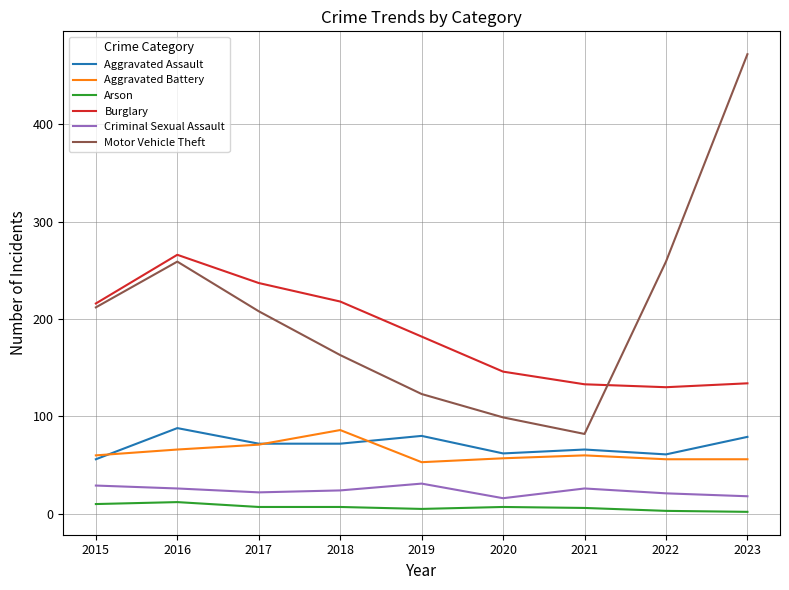

What is the maximum value for Motor Vehicle Theft?

472